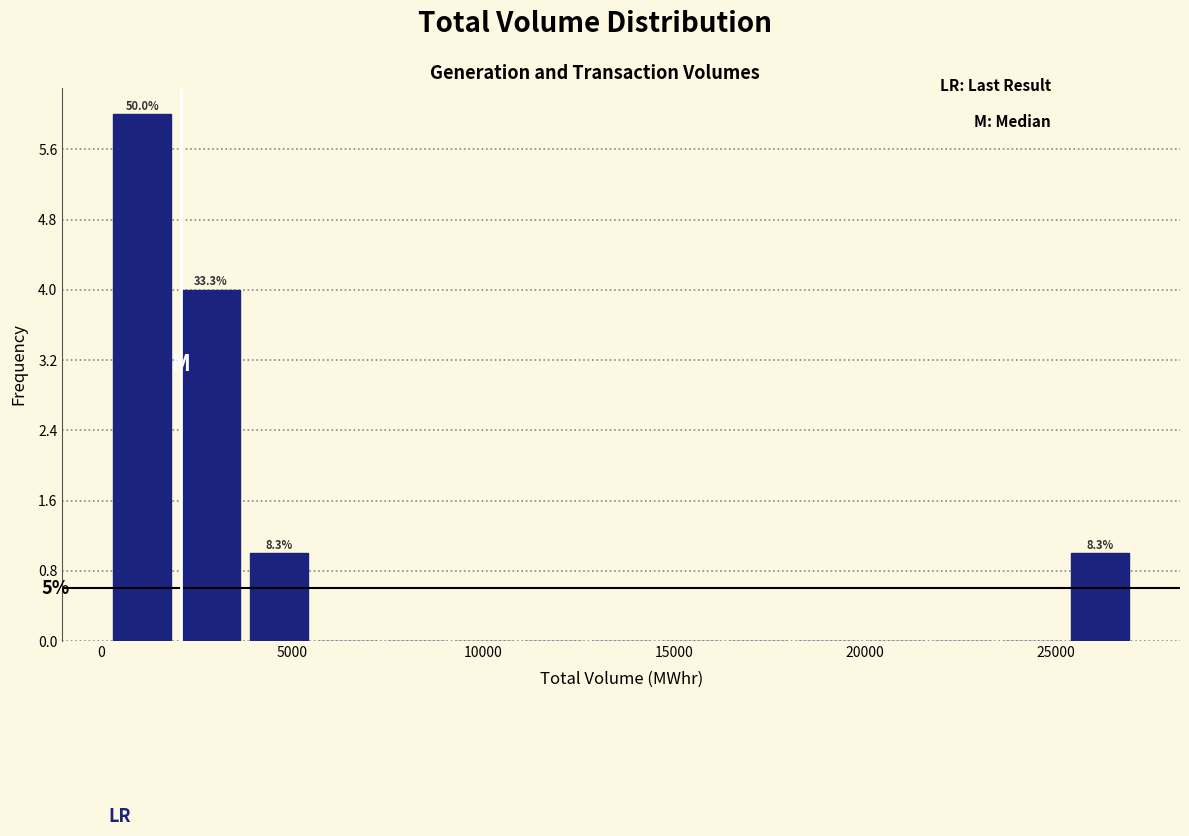

Around what value on the x-axis is the tallest bar? Give the approximate position of its centre, as read against the axis.

1000